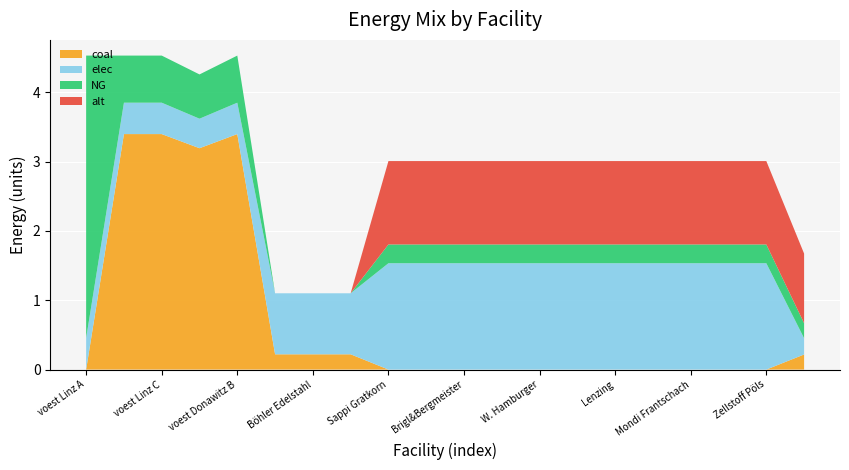

Reading left to right, list all the values displayed in this chart.

elec: 0.5	0.5	0.5	0.4	0.5	0.9	0.9	0.9	1.5	1.5	1.5	1.5	1.5	1.5	1.5	1.5	1.5	1.5	1.5	0.2
NG: 4.1	0.7	0.7	0.6	0.7	0.0	0.0	0.0	0.3	0.3	0.3	0.3	0.3	0.3	0.3	0.3	0.3	0.3	0.3	0.2
coal: 0.0	3.4	3.4	3.2	3.4	0.2	0.2	0.2	0.0	0.0	0.0	0.0	0.0	0.0	0.0	0.0	0.0	0.0	0.0	0.2
alt: 0.0	0.0	0.0	0.0	0.0	0.0	0.0	0.0	1.2	1.2	1.2	1.2	1.2	1.2	1.2	1.2	1.2	1.2	1.2	1.0